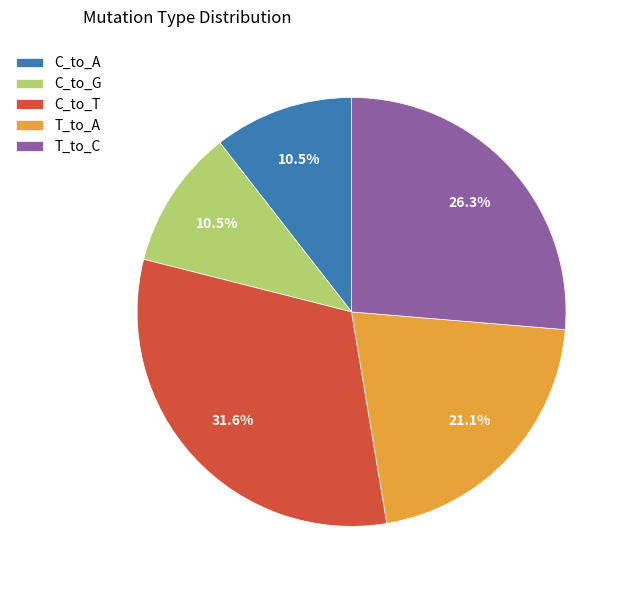

How much of the chart is everything except C_to_G?

89.5%